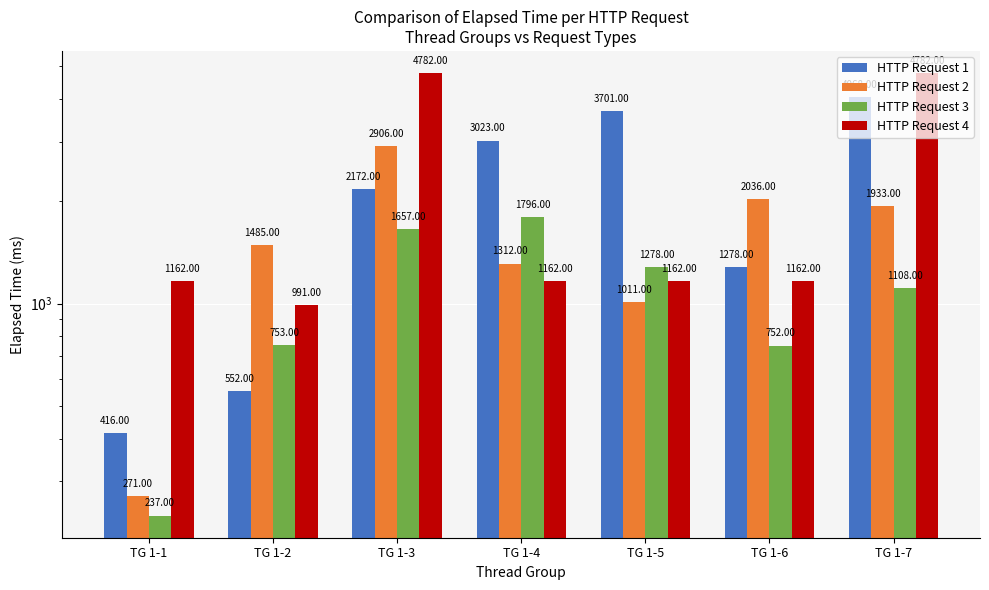

Are the bars grouped side by side (vs. stacked)?

Yes